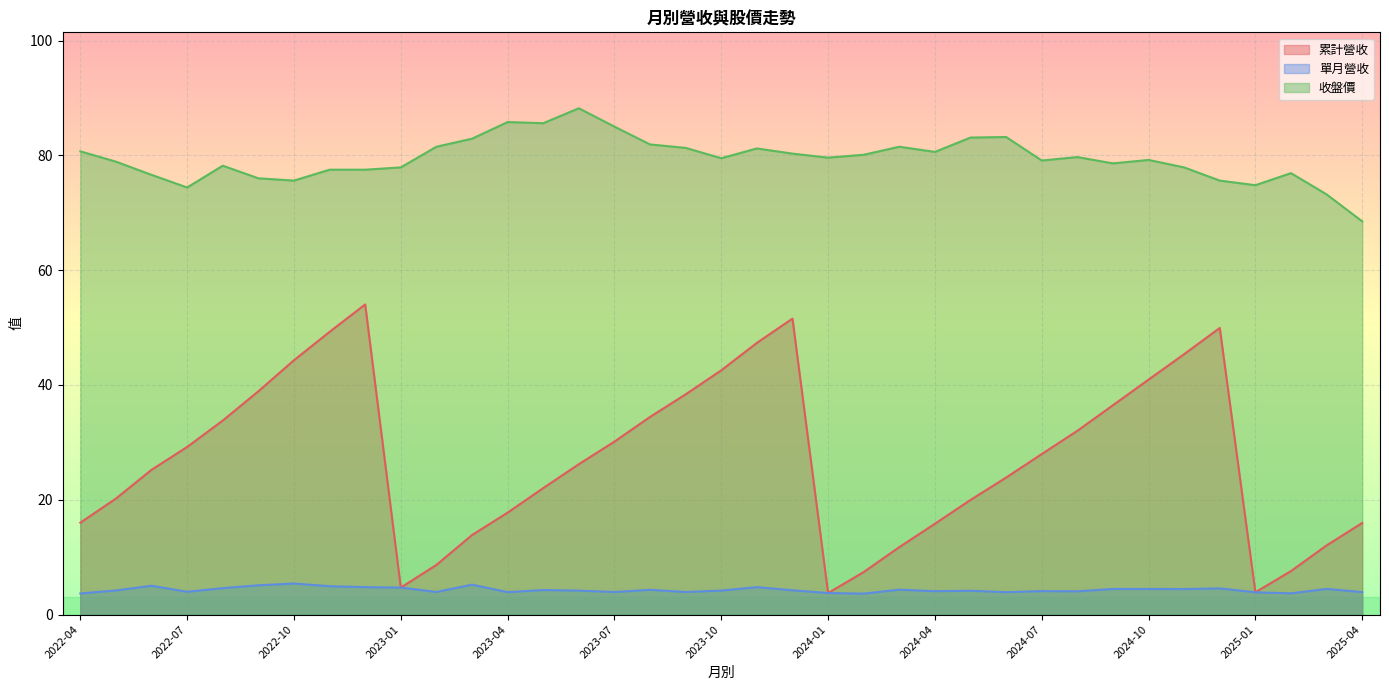

How many data points in 收盤價 are less than 79?

16